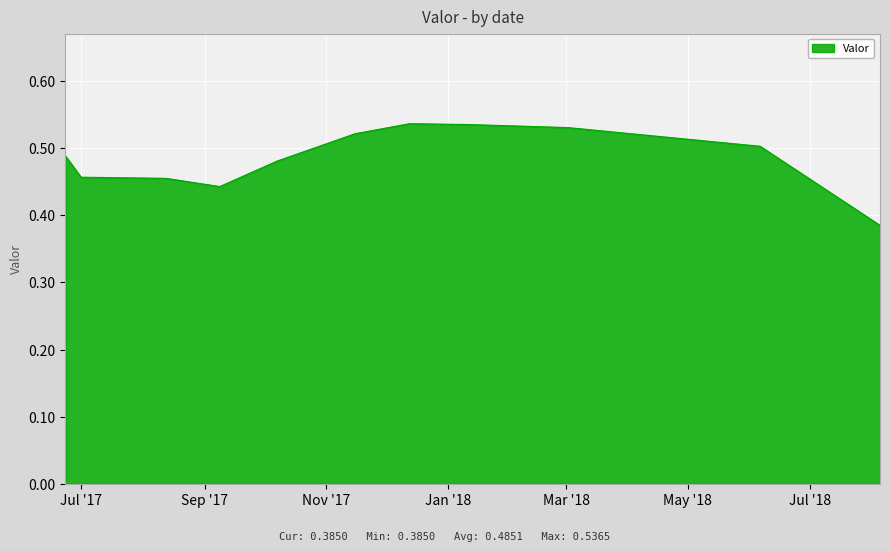

What is the maximum value shown in the chart?

0.5